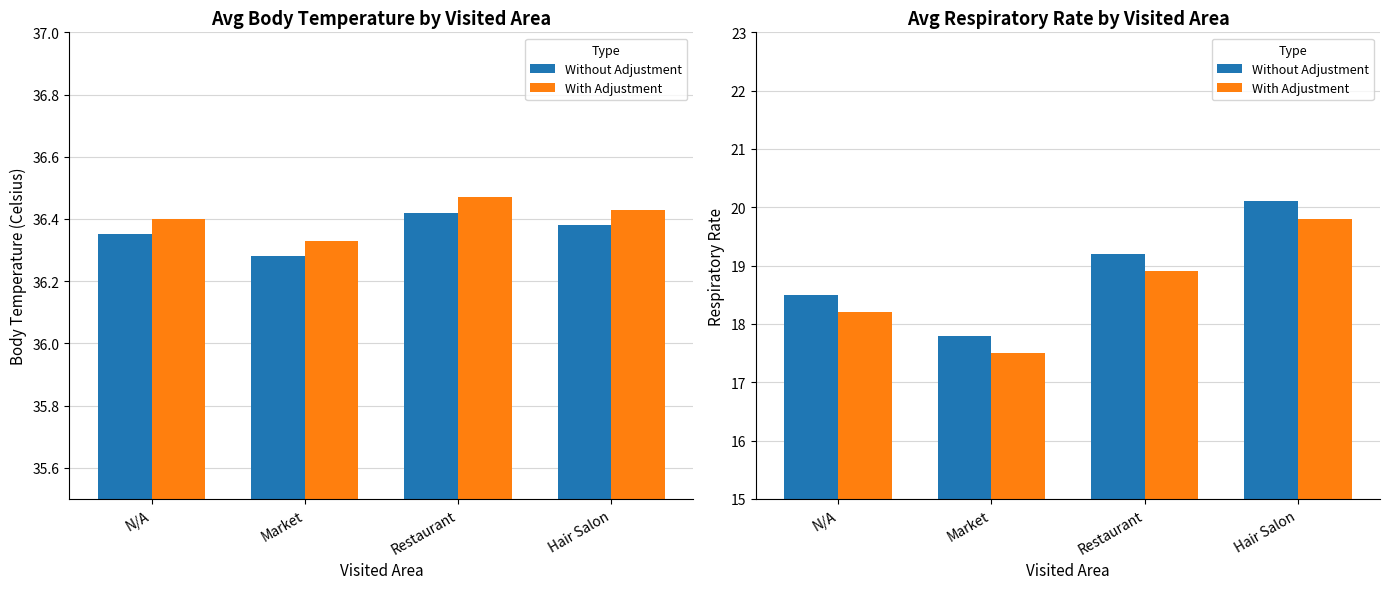

Is the value of Avg Respiratory Rate at Restaurant greater than the value of Avg Body Temperature (adj) at N/A?

No